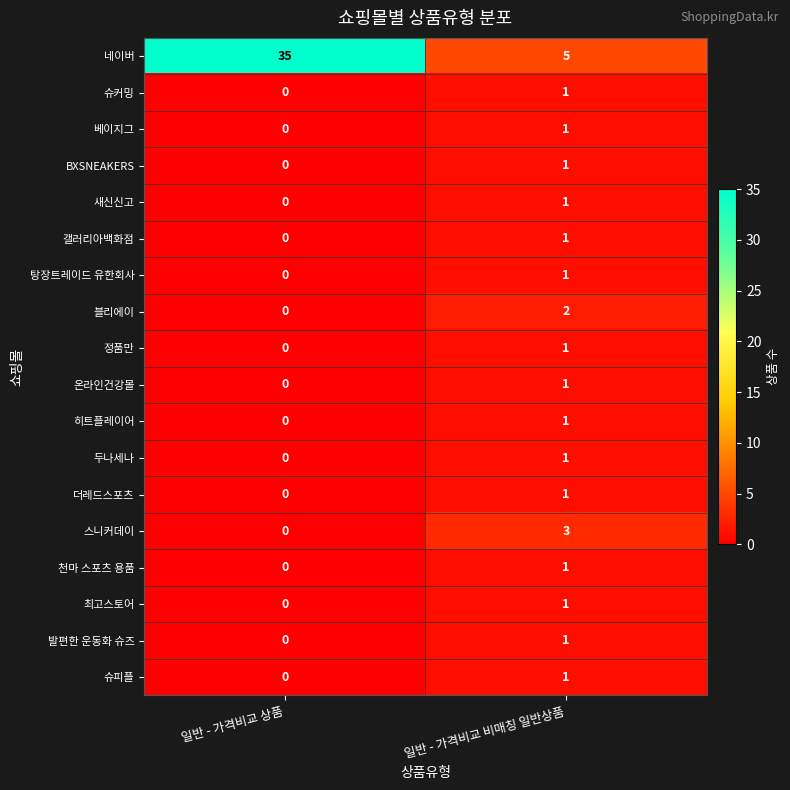

Which category has the lowest value across all series?

일반 - 가격비교 상품